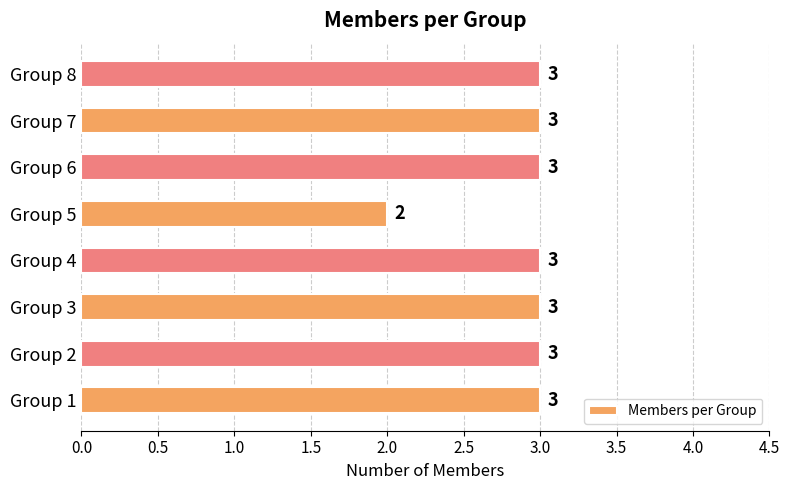

At which label is the value closest to 2?

Group 5